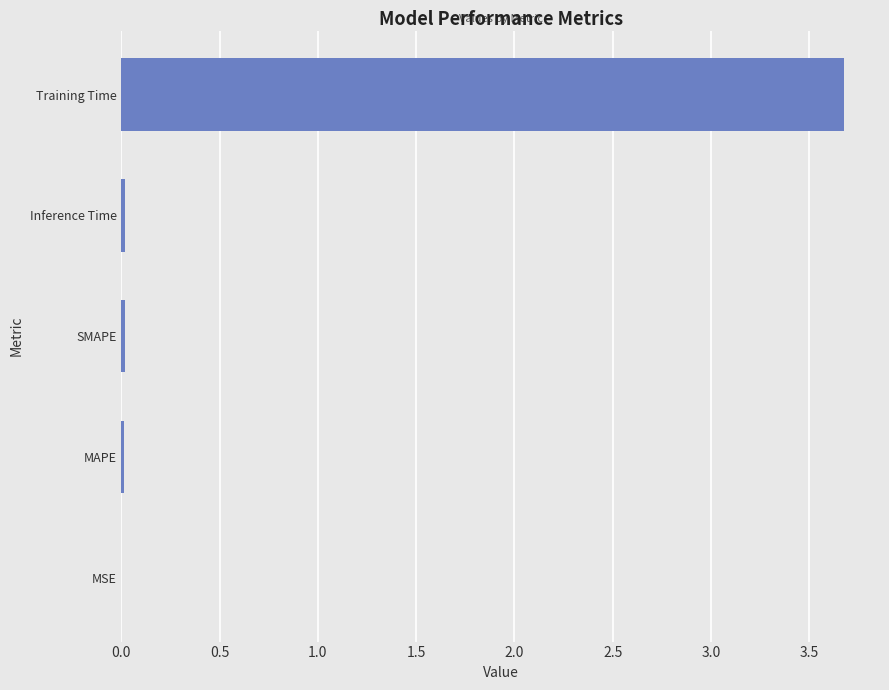

The chart shows a value of 3.7 at Training Time. True or false?

True